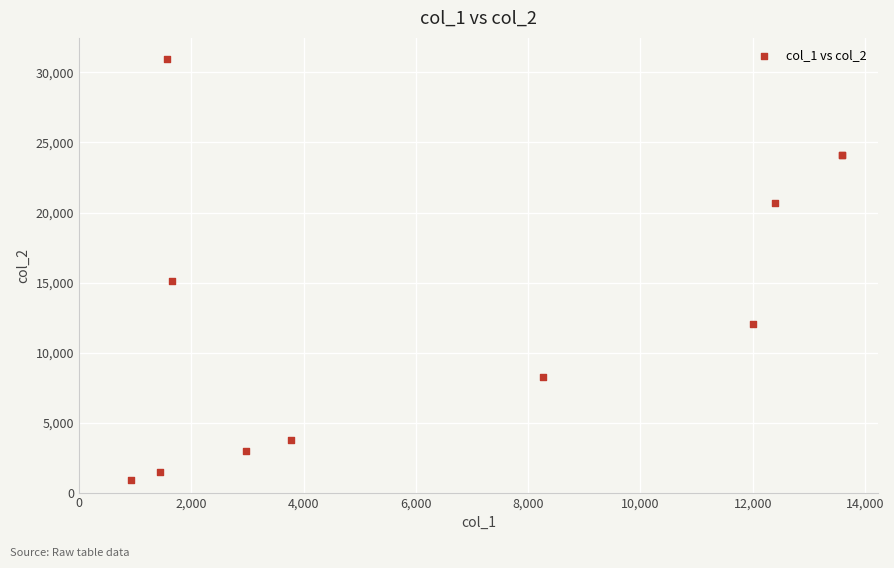

What Y value in the scatter plot is closest to 15946?

15087